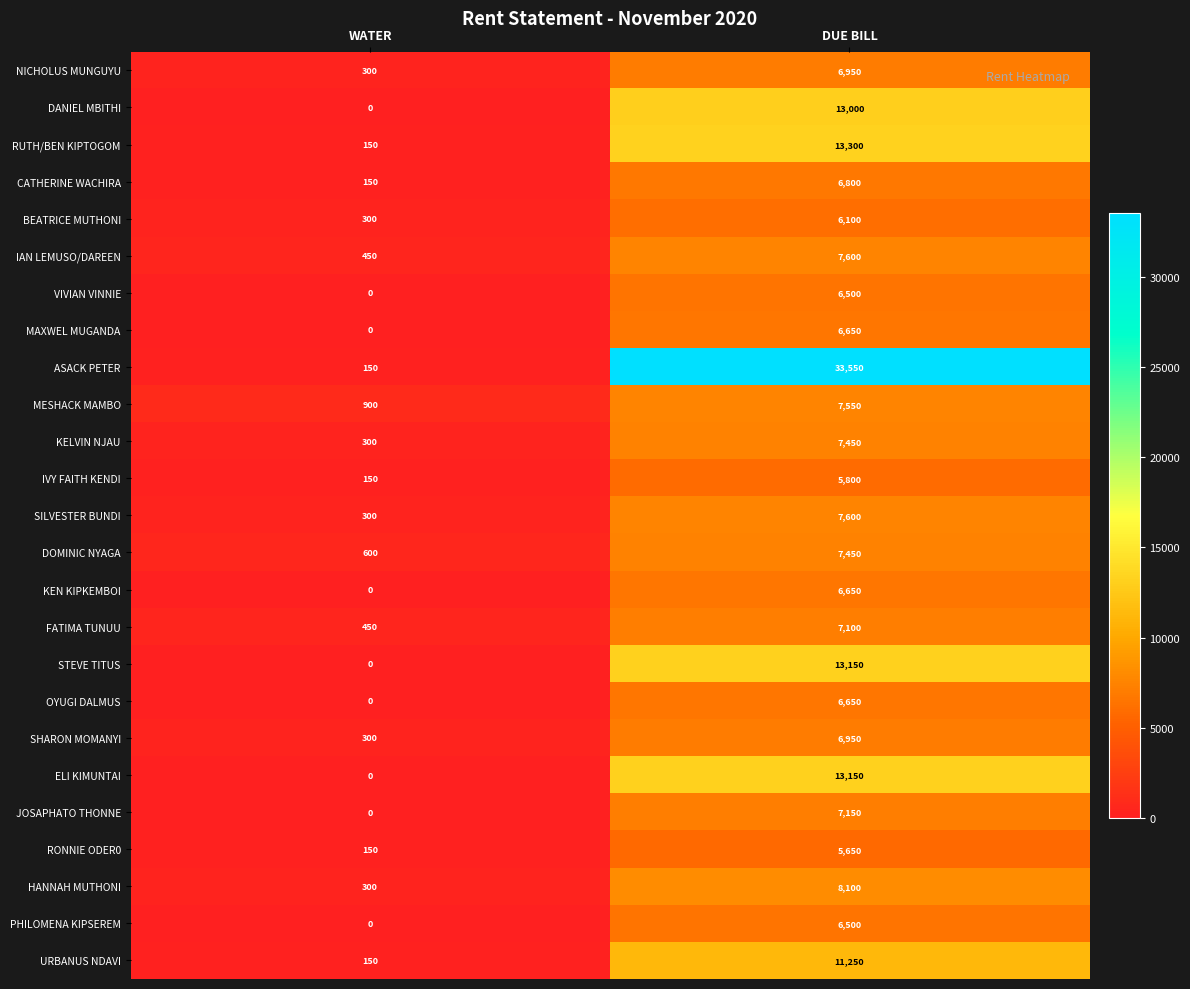

What is the total value across all series at DUE BILL?

228600